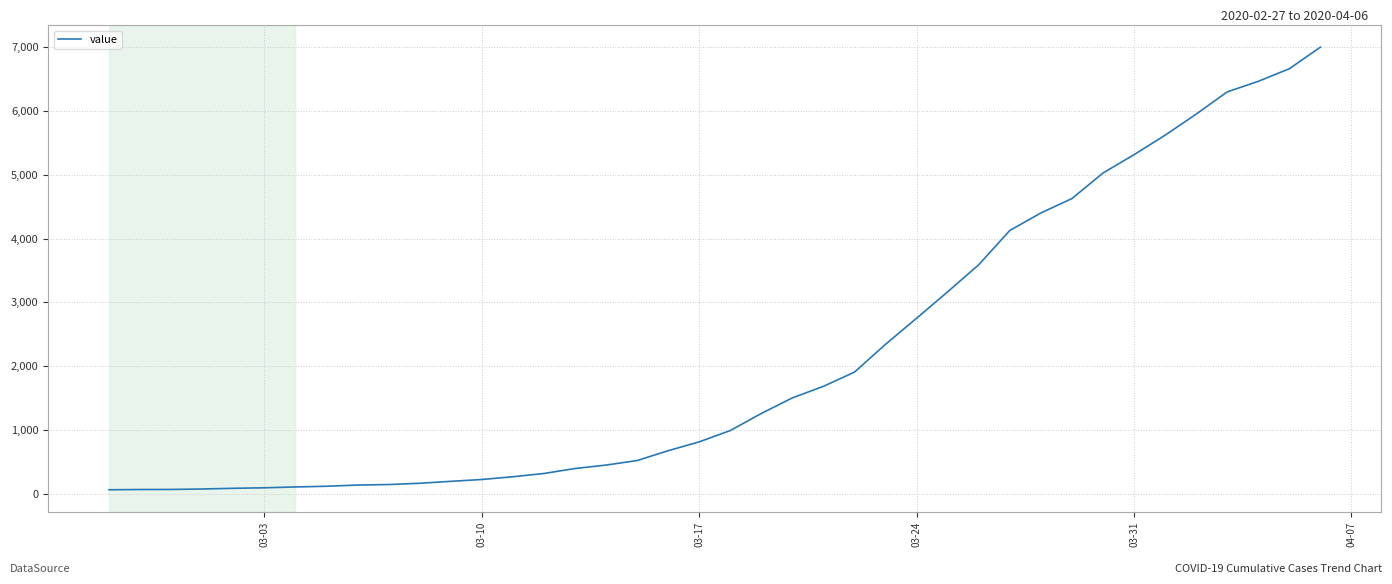

What is the greatest value displayed?

7001